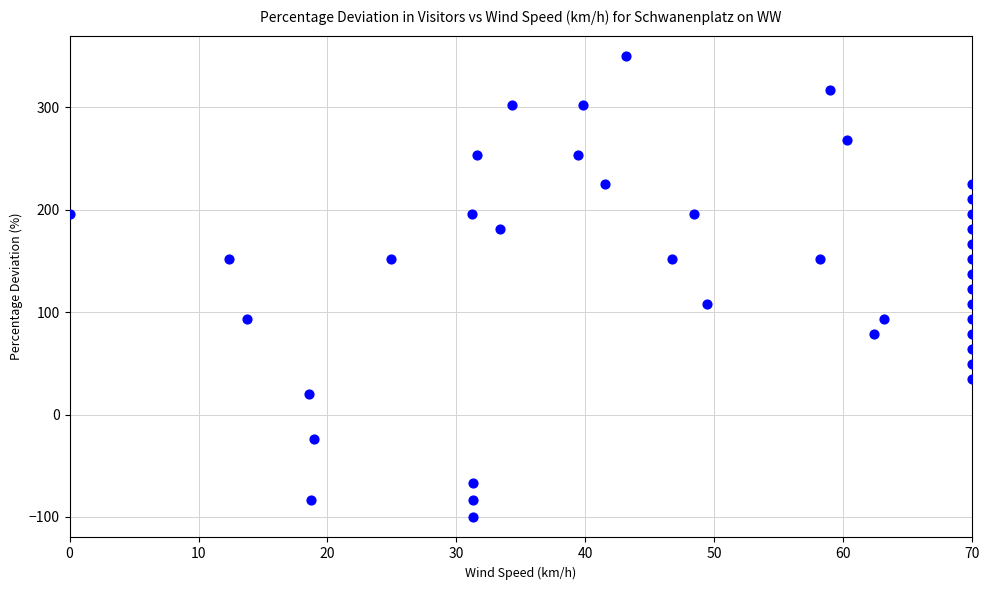

What is the range of Y values (max minus min)?

450.0